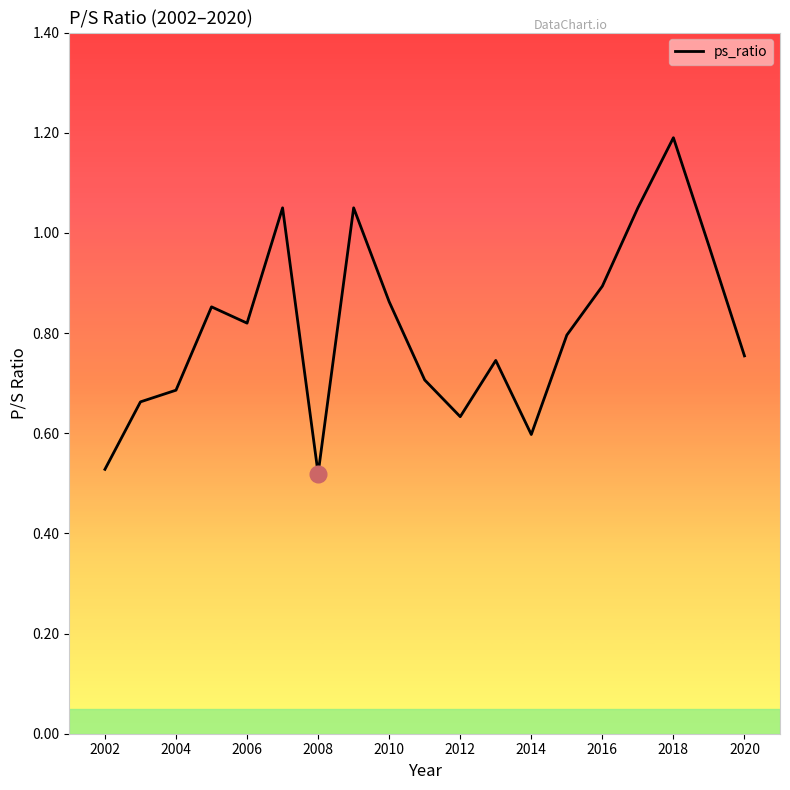

Where is the first local minimum?

2006